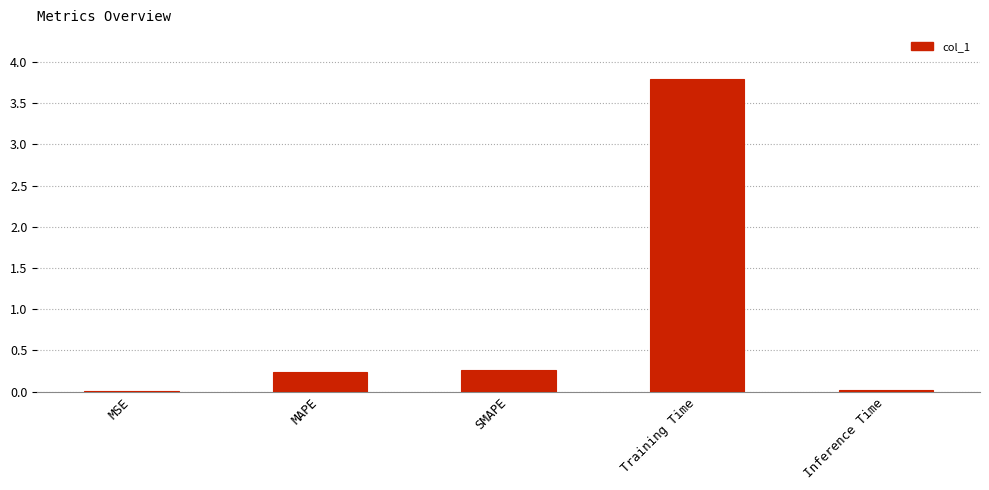

What is the difference between the values at SMAPE and Inference Time?

0.2